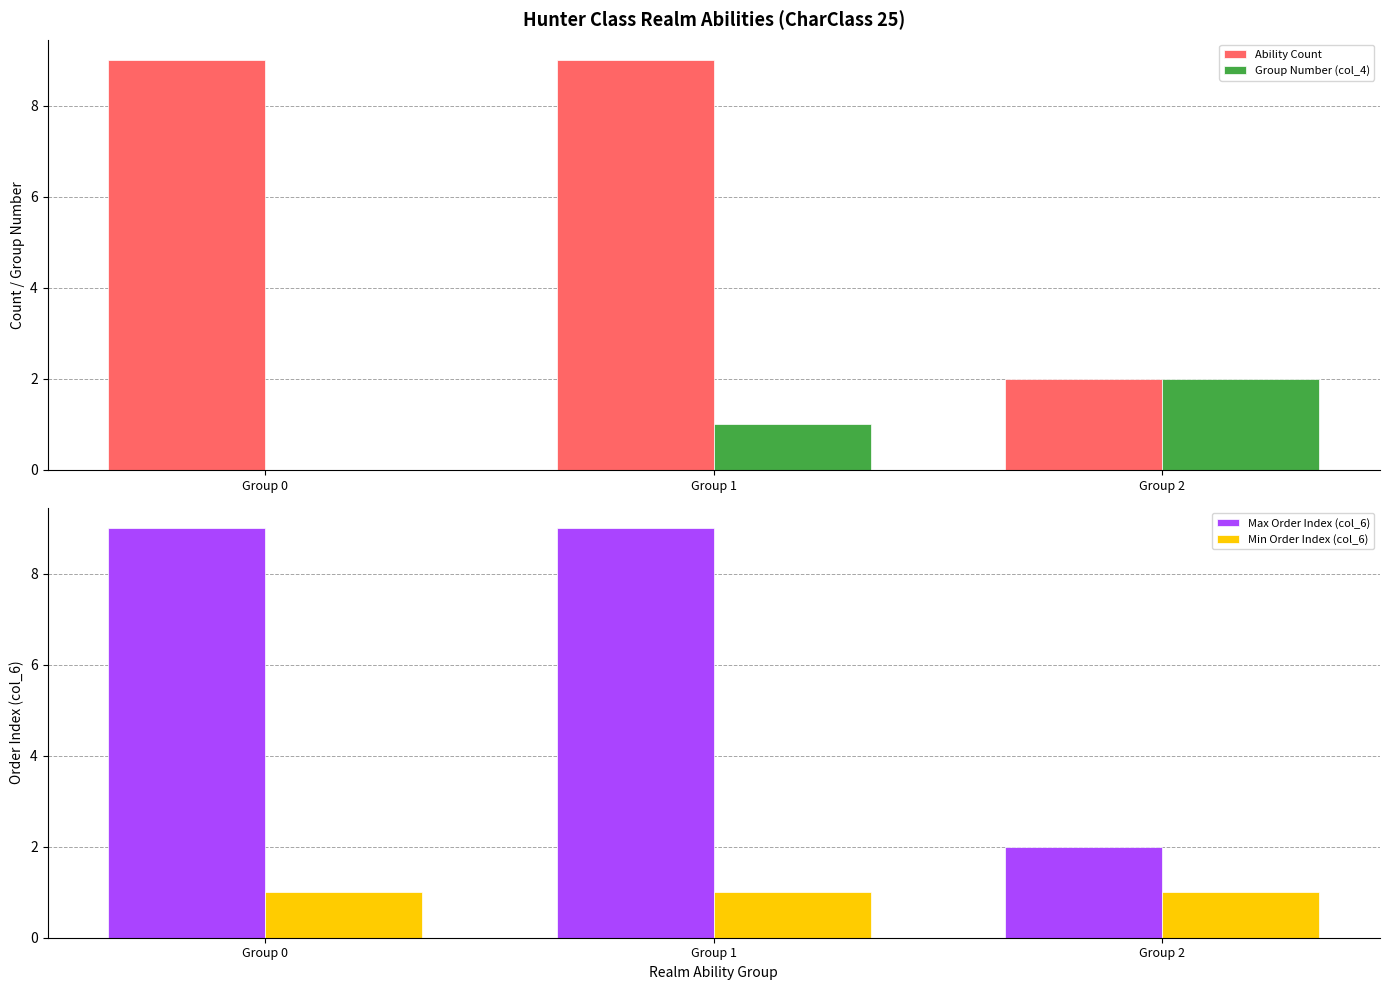

Which series has the widest spread of values?

Ability Count